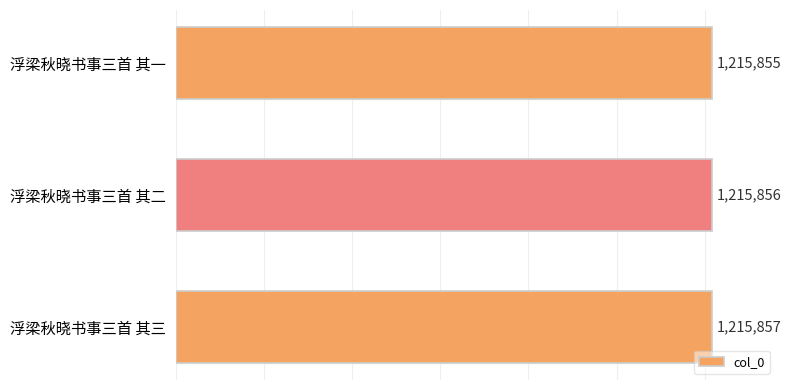

What is the sum of all values?

3647568